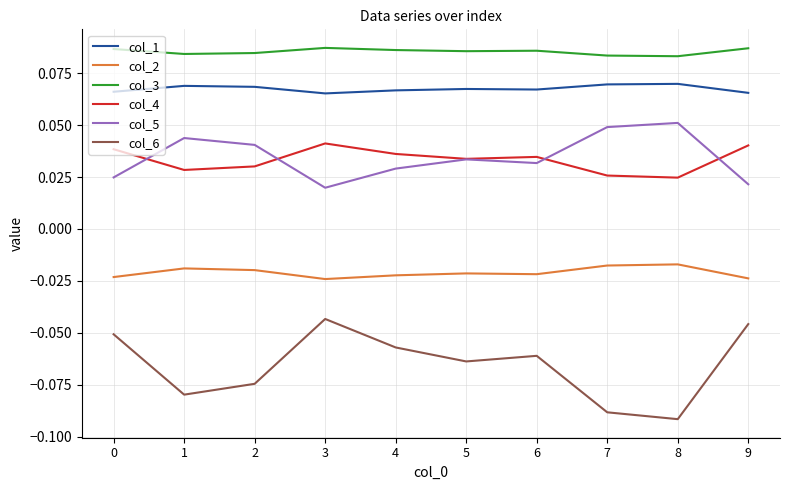

At which label does col_5 reach its minimum?

3